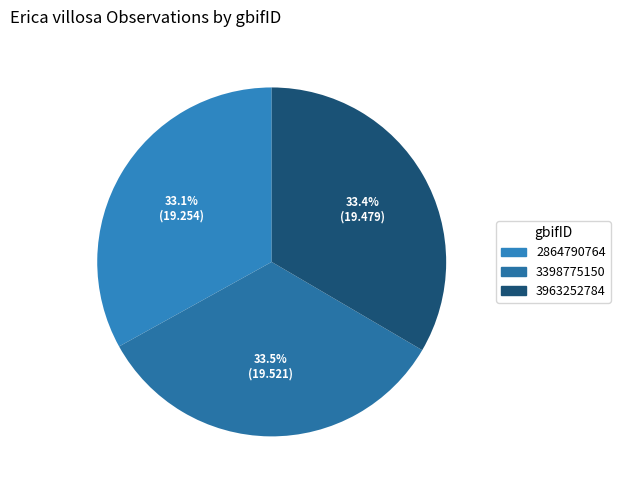

What percentage is the 3398775150 slice, to the nearest percent?

34%